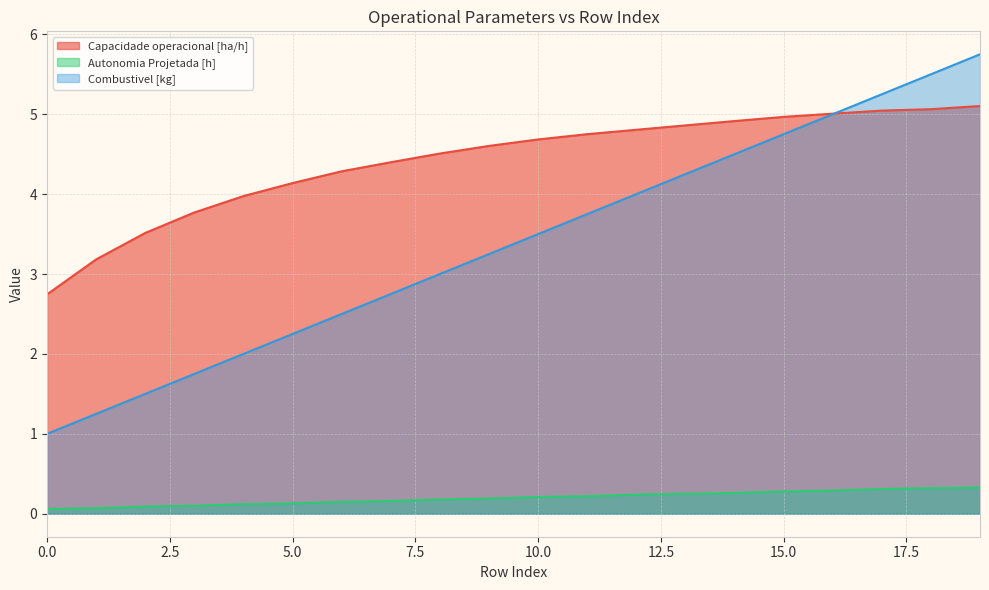

What is the approximate value of Autonomia Projetada [h] at 5.0?

0.1